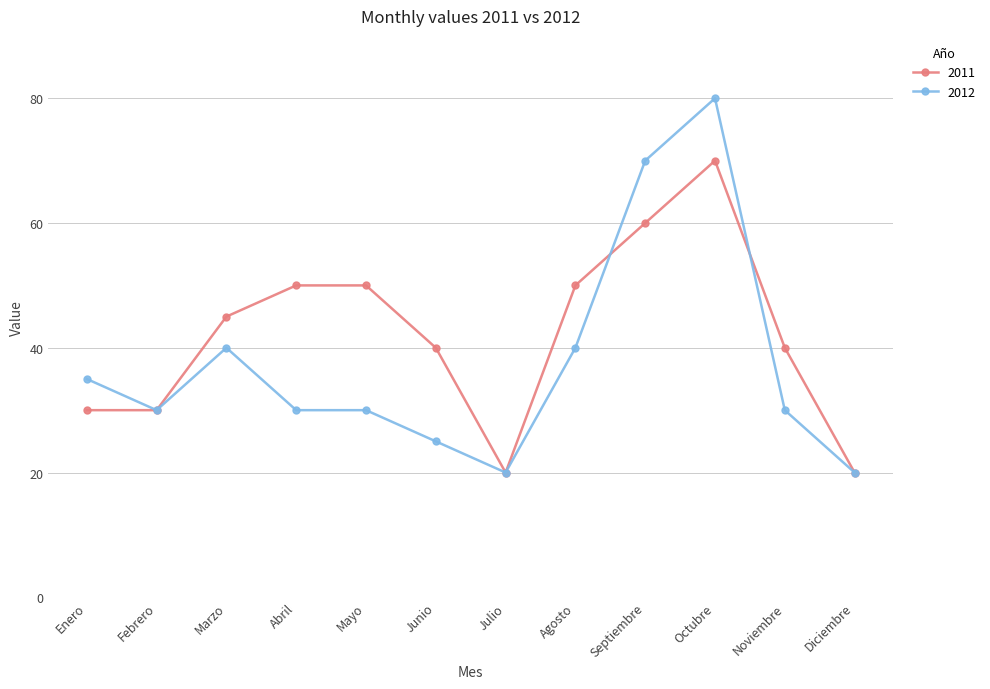

At how many categories does at least one series exceed 39?

8